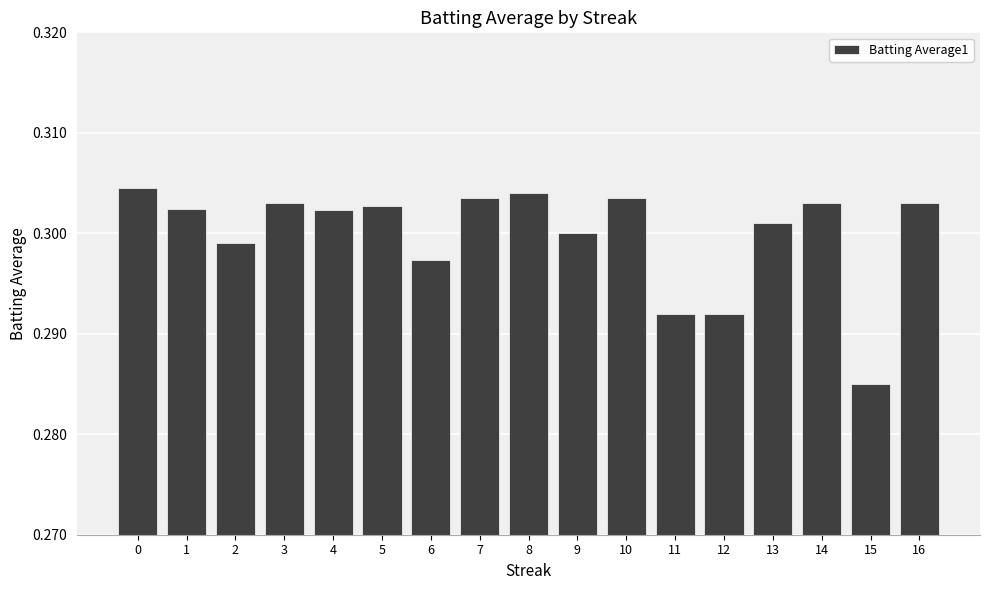

Does the chart contain any negative values?

No